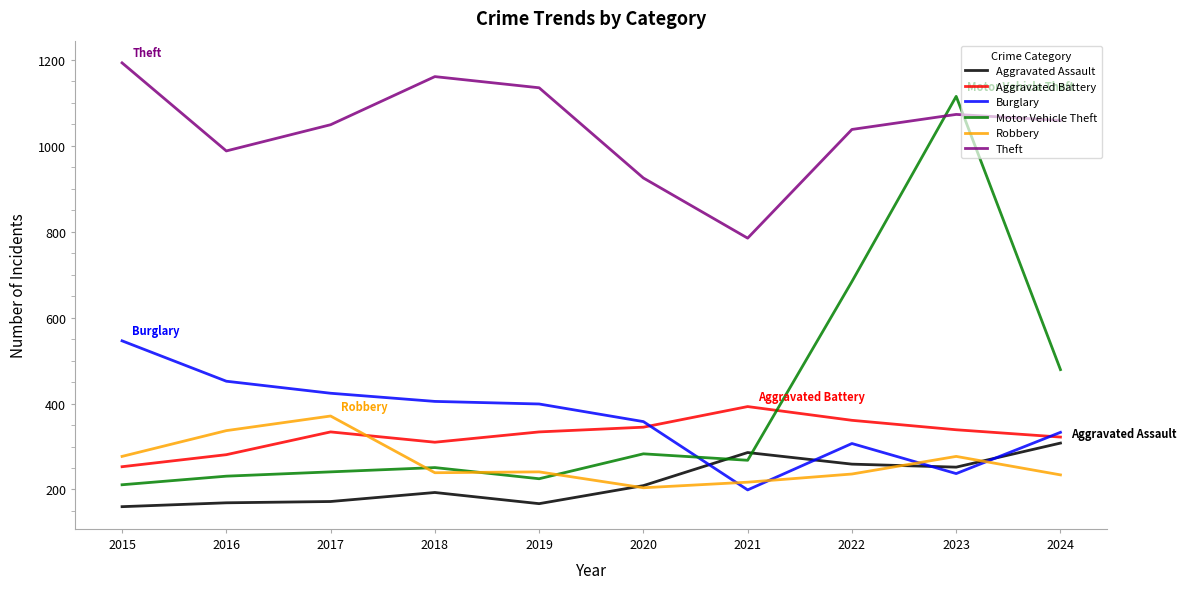

Read the Aggravated Assault value at 2015.

160